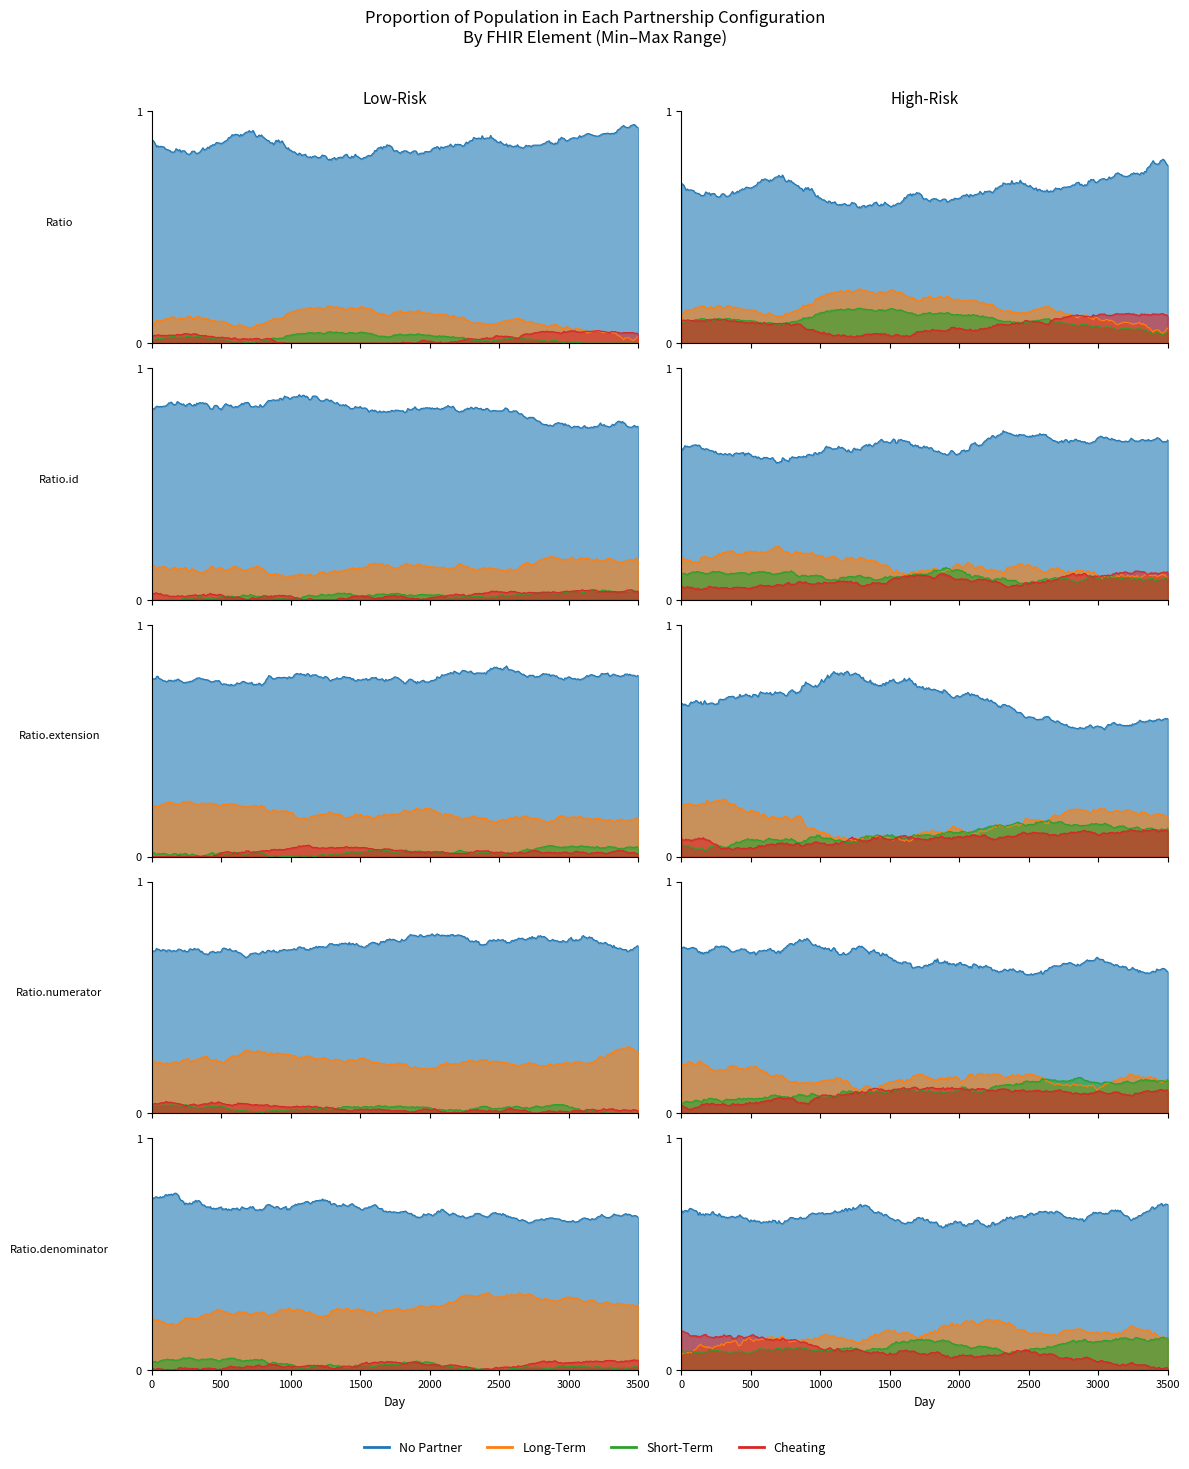

True or false: Cheating and Short-Term intersect in this chart.

False